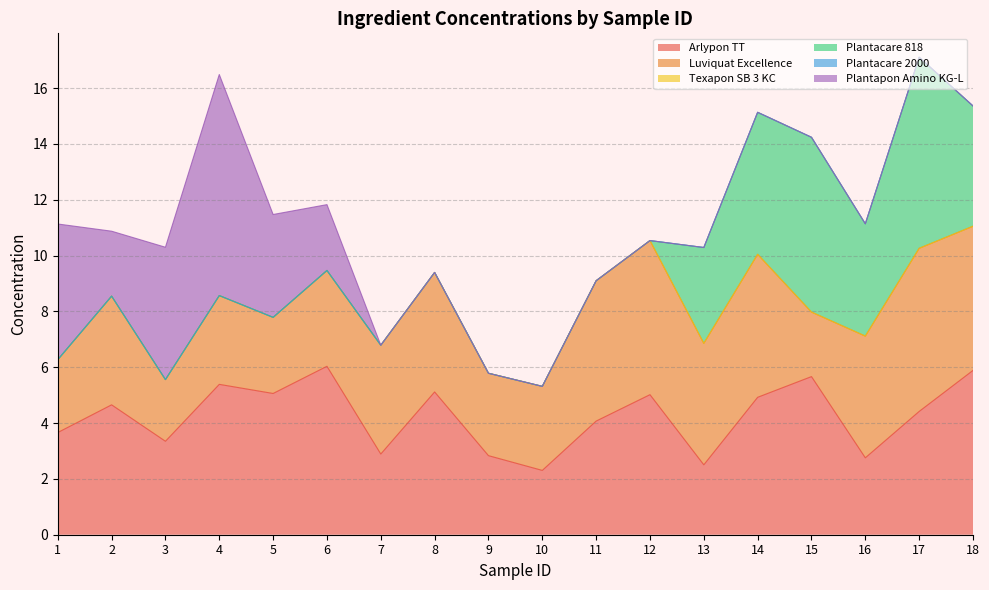

How many distinct data groups are displayed?

6